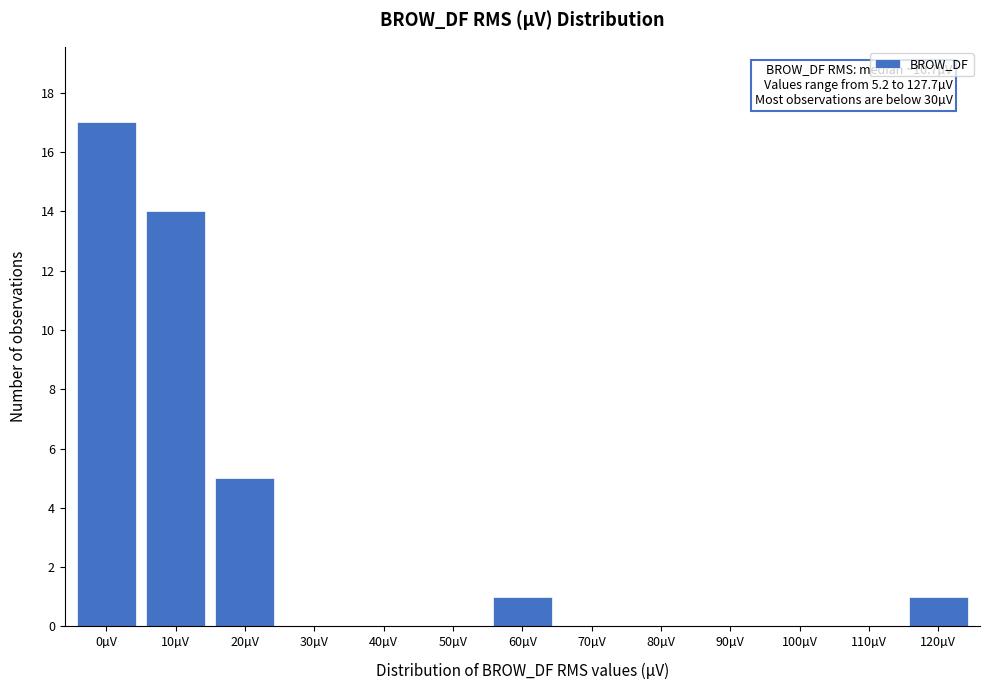

Reading left to right, list all the values displayed in this chart.

0µV=17	10µV=14	20µV=5	30µV=0	40µV=0	50µV=0	60µV=1	70µV=0	80µV=0	90µV=0	100µV=0	110µV=0	120µV=1